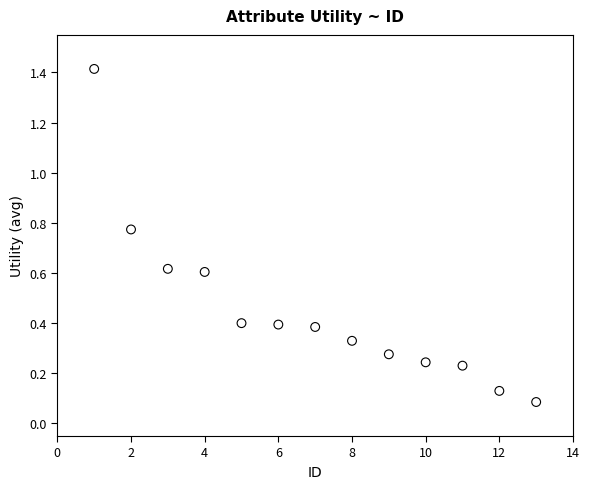

What is the range of X values (max minus min)?

12.0